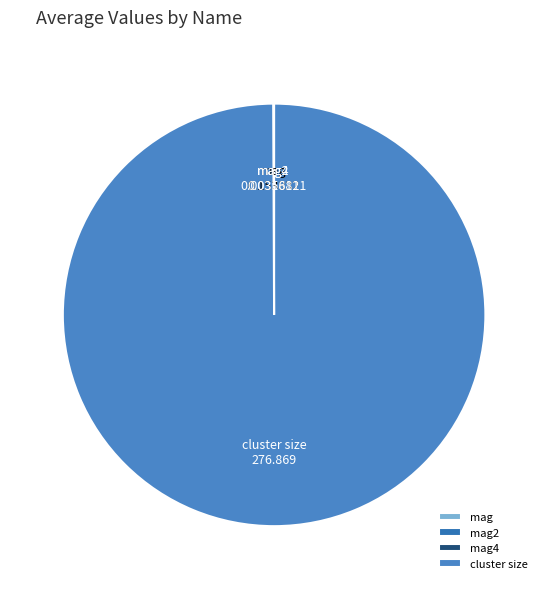

What is the largest slice in the pie chart?

cluster size